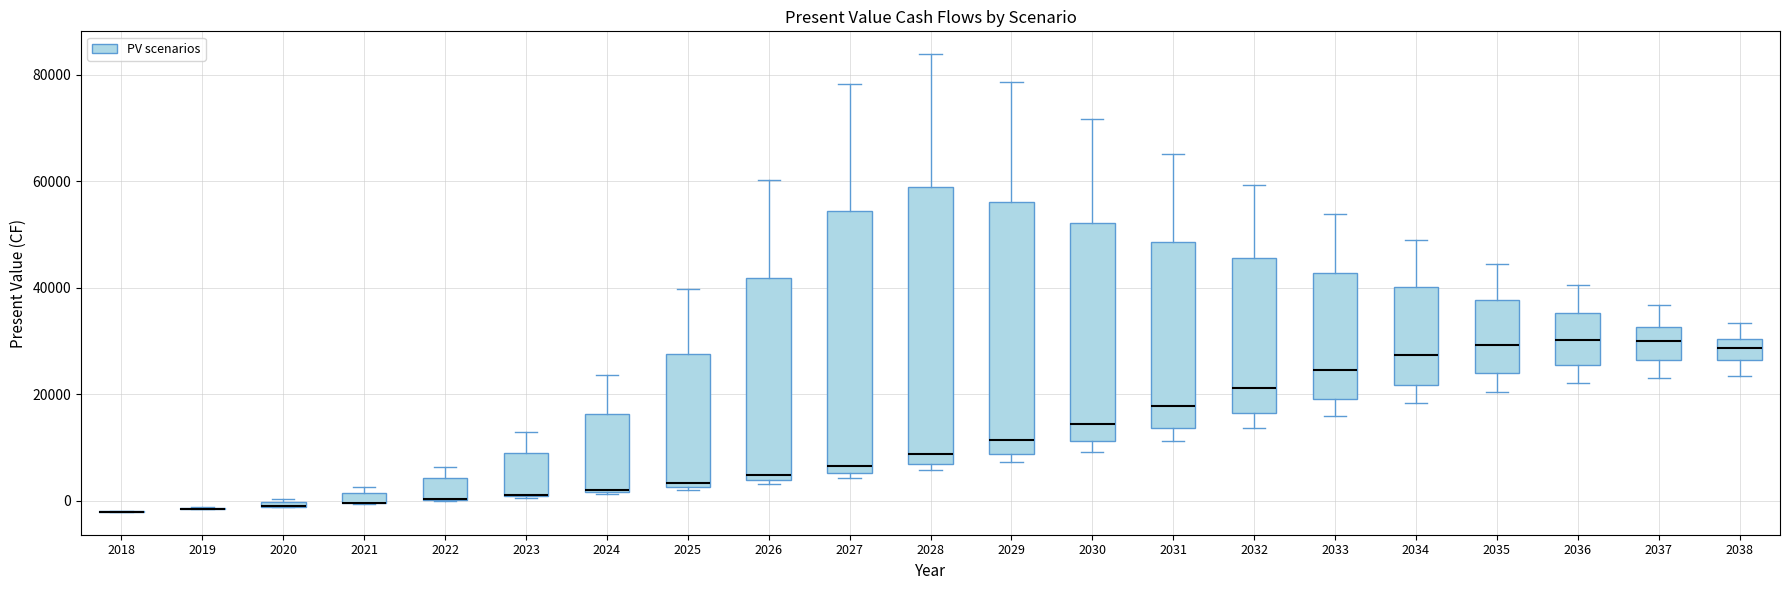

Where is the upper edge of the box at x = 2036 on the y-axis? The values are not printed on the chart, so give them approximately, as read against the axis.

36000